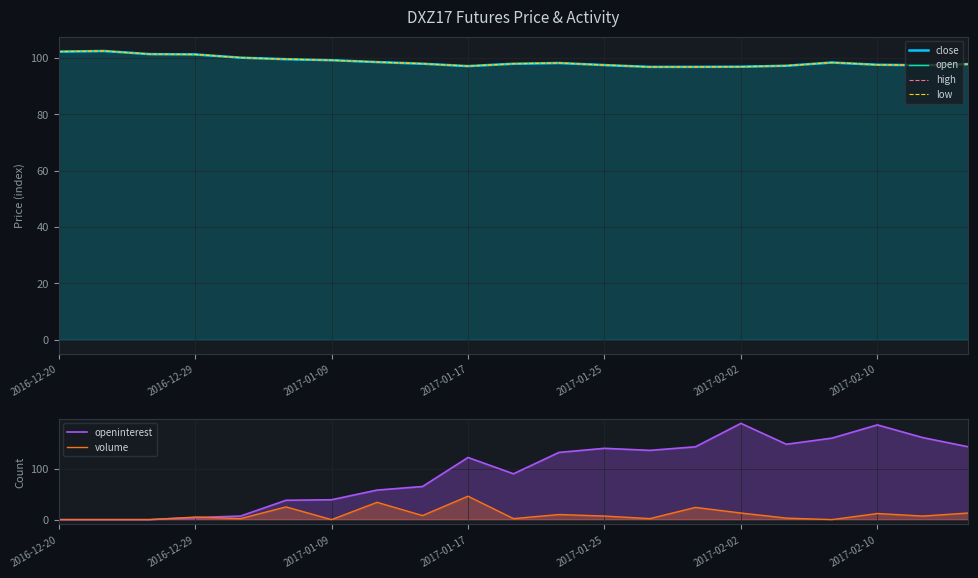

What is the difference between the volume values at 17 and 20?

13.0